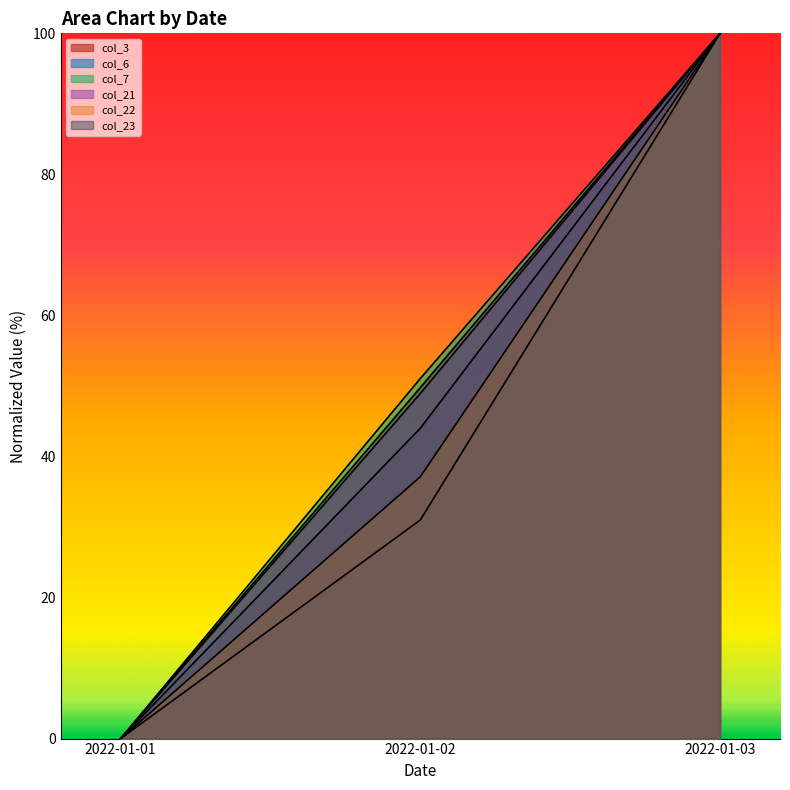

The value of col_23 at 2022-01-01 is 31.8. True or false?

False